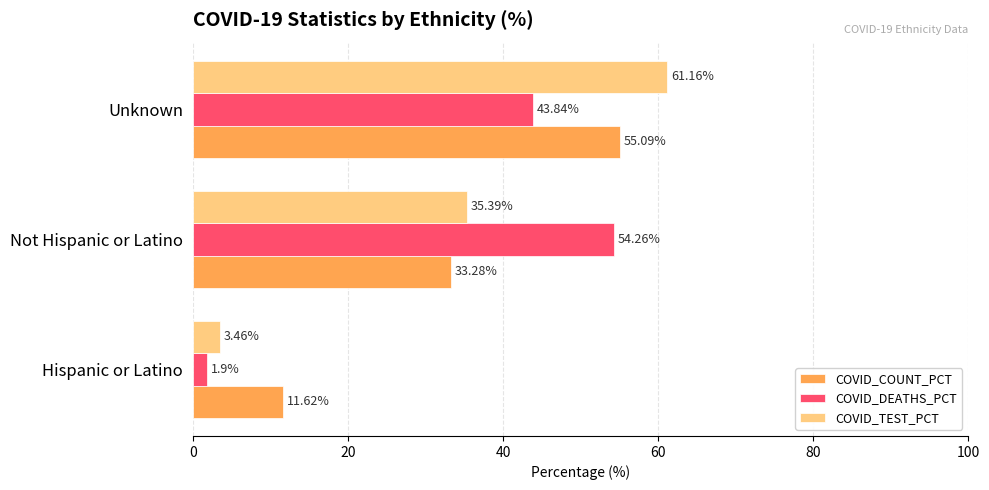

At which category is the sum across all series the highest?

Unknown